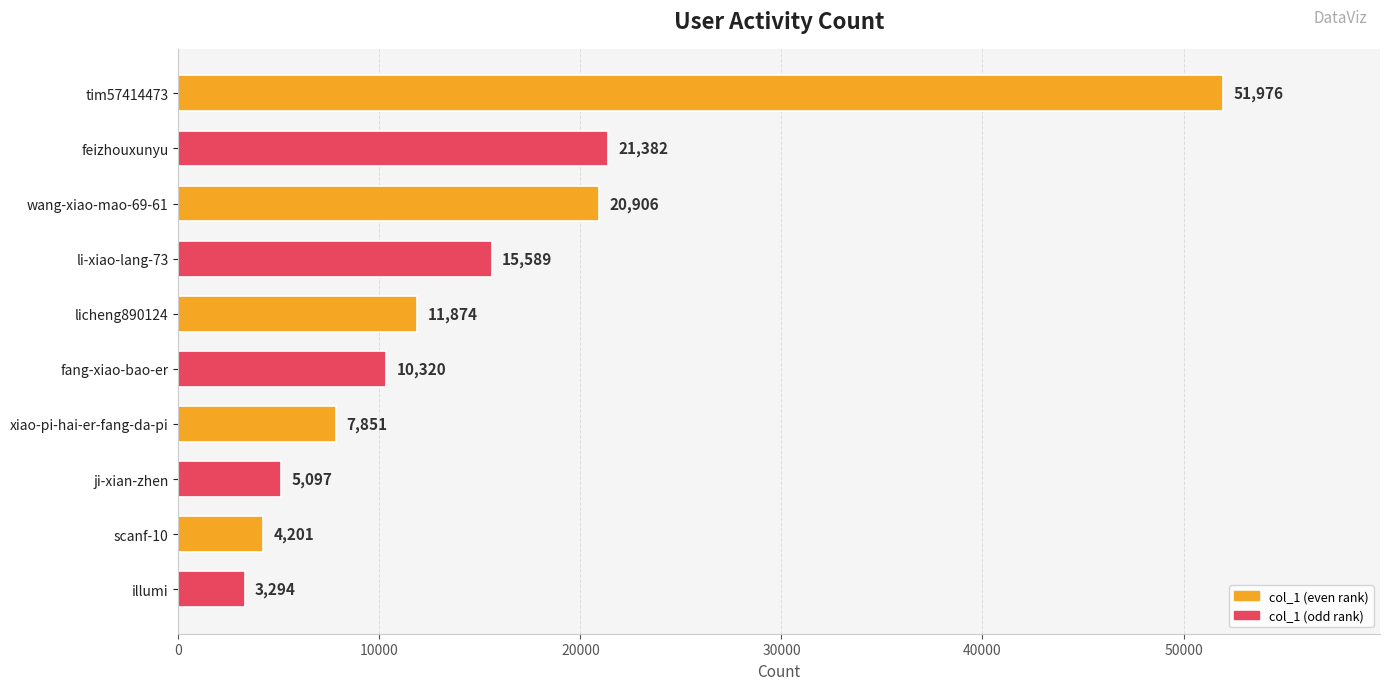

True or false: the data shows 5097 at ji-xian-zhen.

True